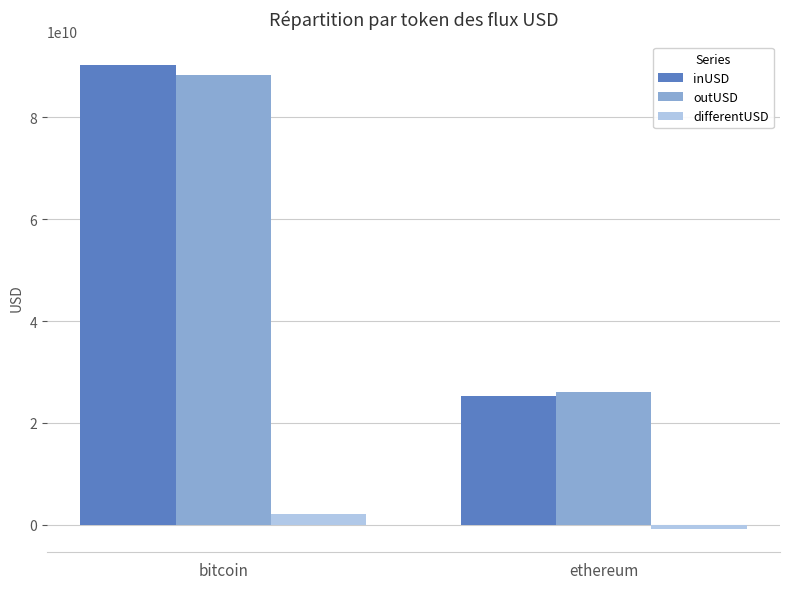

What is the value of the inUSD bar at the 2nd from the left?

25347493087.5